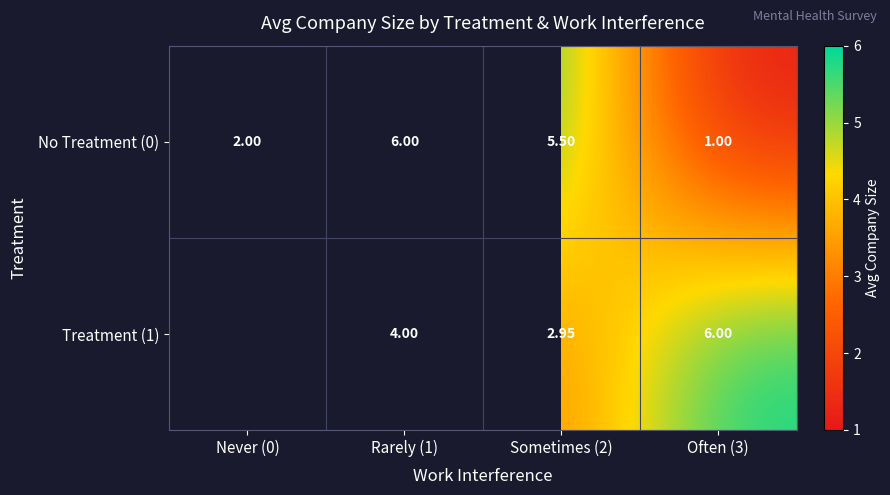

Is the value of Treatment (1) at Rarely (1) greater than the value of No Treatment (0) at Never (0)?

Yes